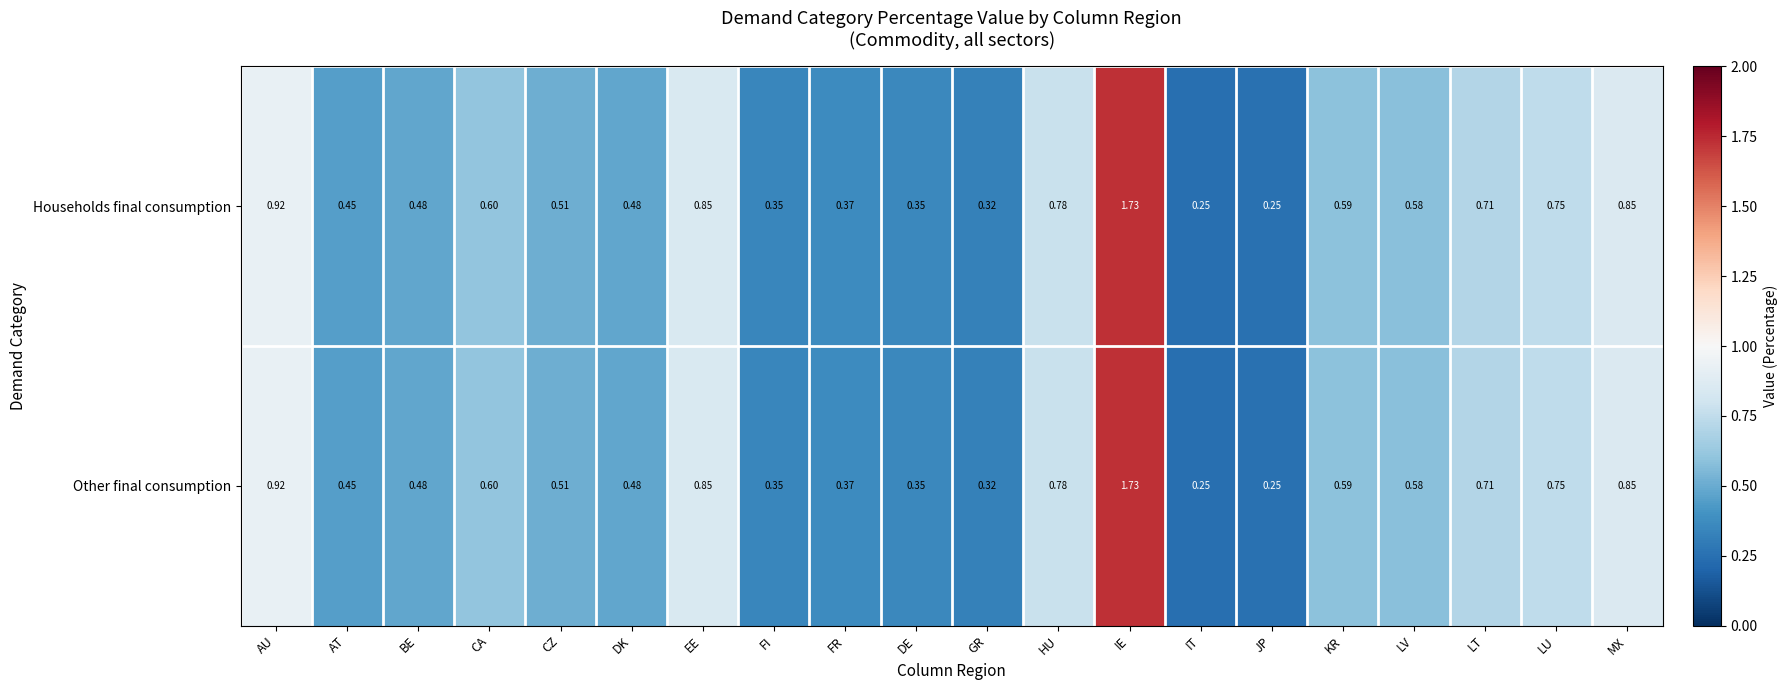

Which label corresponds to the largest value in the chart?

IE